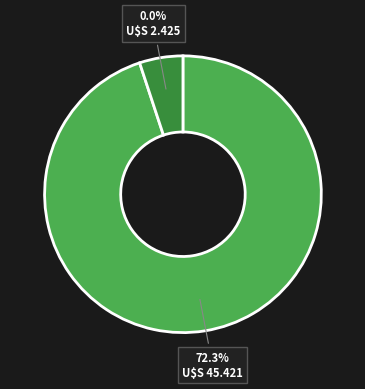

To the nearest percent, what is the combined percentage of 003: ADMINISTRACION and 006: PLANEAMIENTO GUBERNAMENTAL?

100%